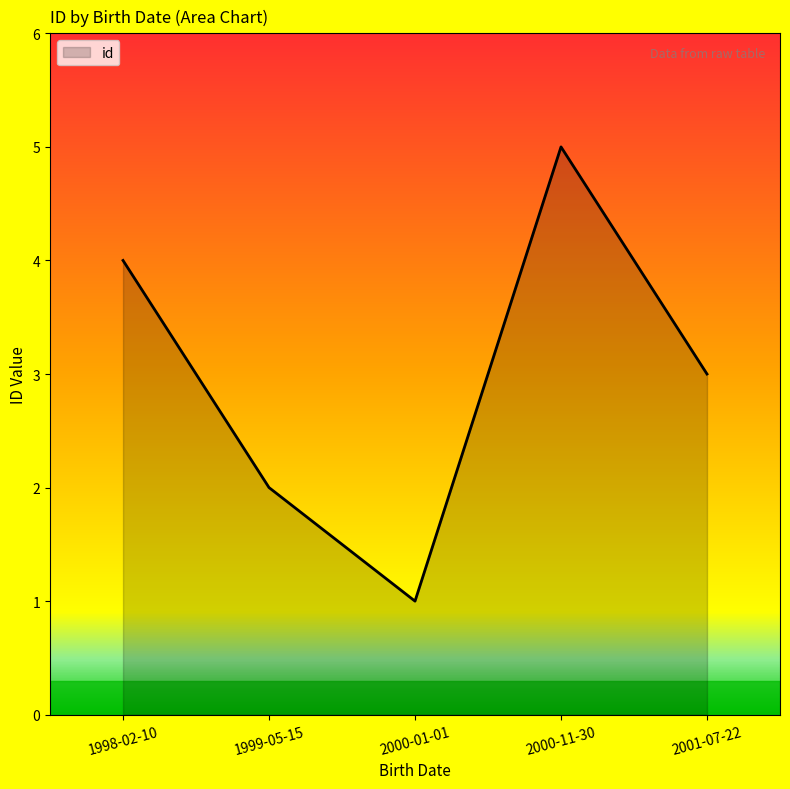

List the labels in order of value, smallest first.

2000-01-01, 1999-05-15, 2001-07-22, 1998-02-10, 2000-11-30